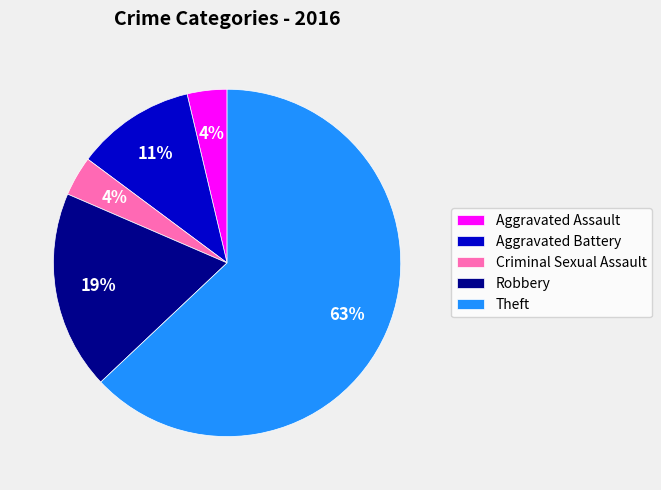

What percentage is the Criminal Sexual Assault slice, to the nearest percent?

4%